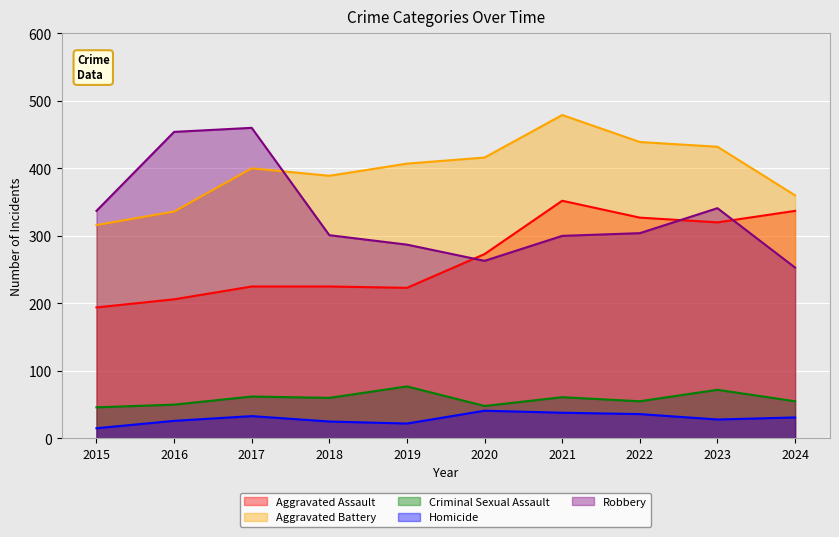

True or false: Robbery has a value of 171 at 2022.

False